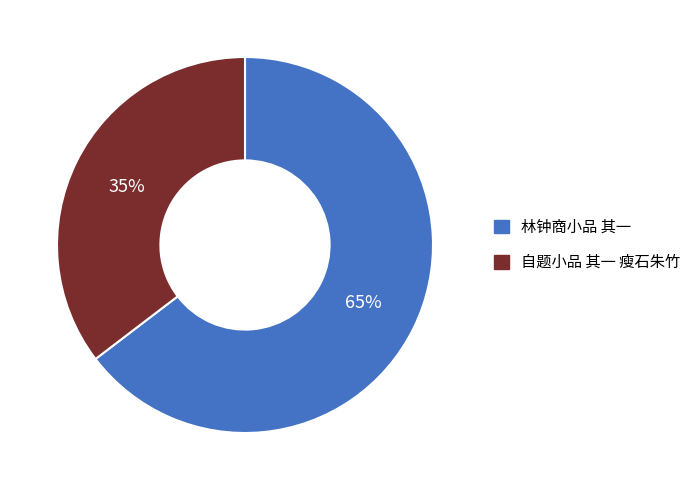

Rank the categories by value from lowest to highest.

自题小品 其一 瘦石朱竹, 林钟商小品 其一